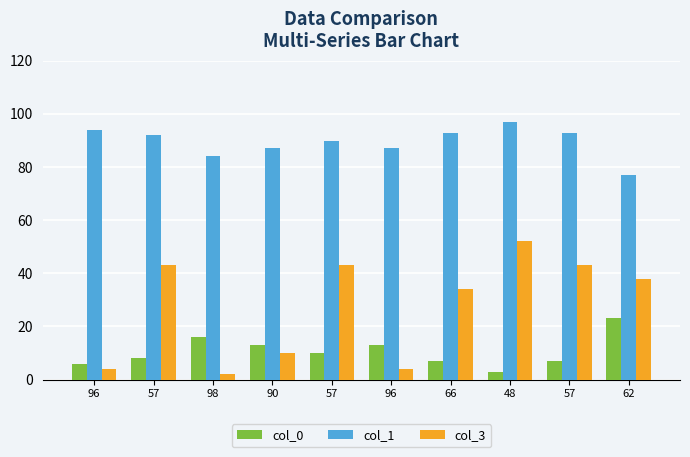

The value of col_1 at 96 is 63. True or false?

False